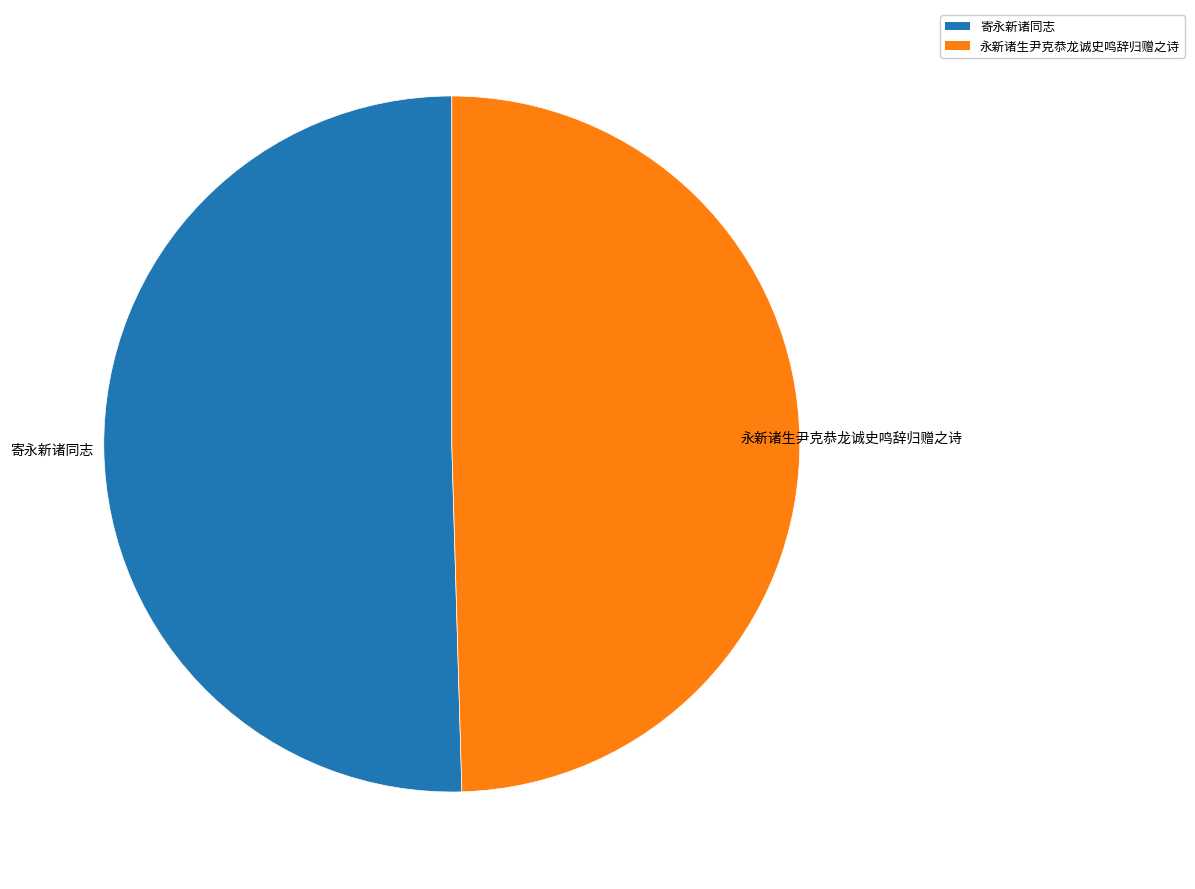

Combined, do 永新诸生尹克恭龙诚史鸣辞归赠之诗 and 寄永新诸同志 account for over 50%?

Yes